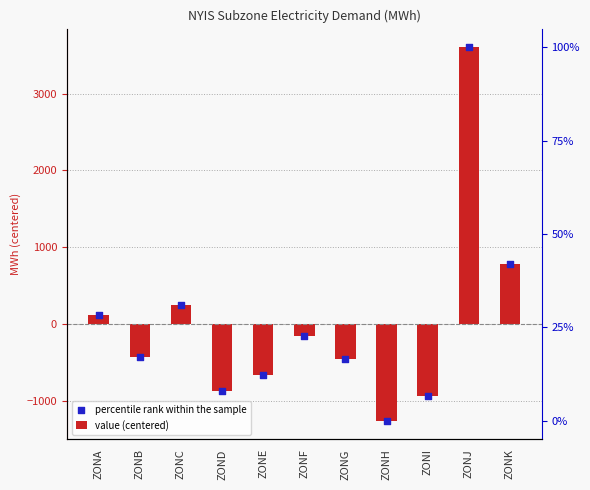

Which series contains the lowest Y value?

value (centered)